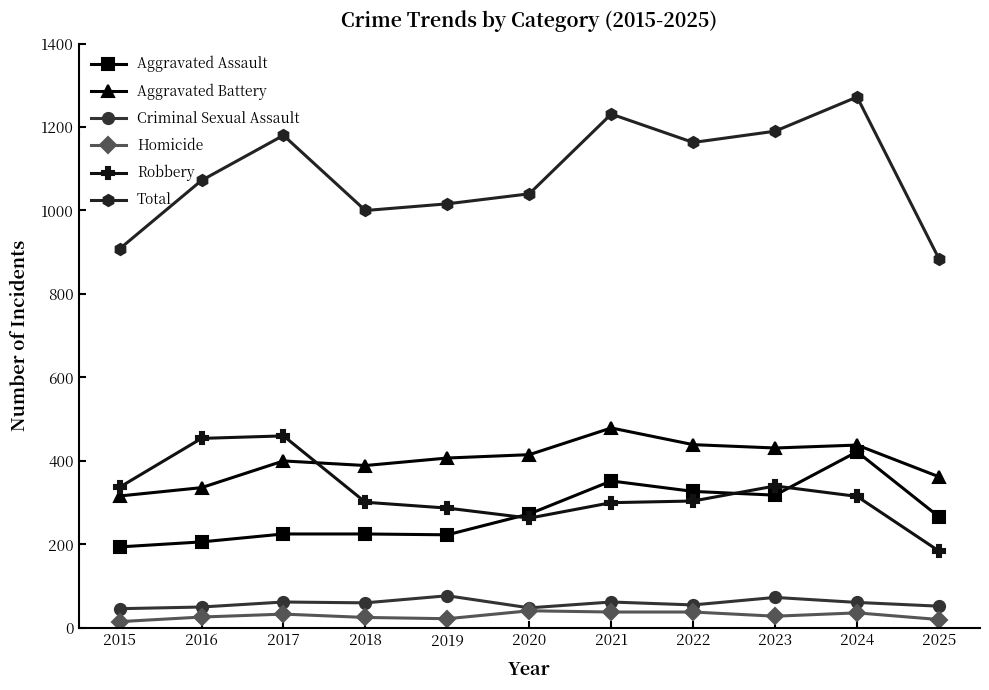

Is it true that Aggravated Assault equals 352 at 2021?

True